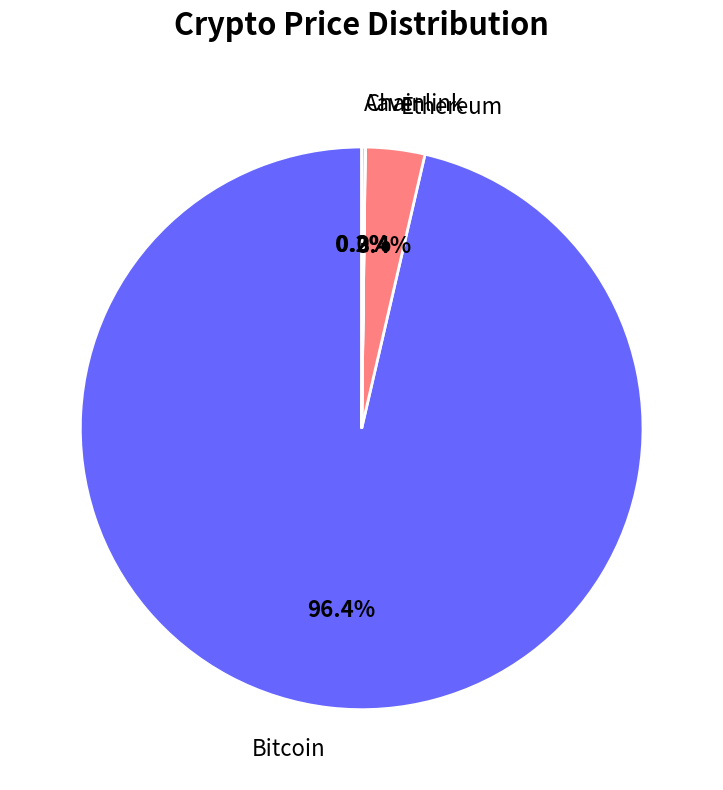

Is there a majority slice in this chart?

Yes